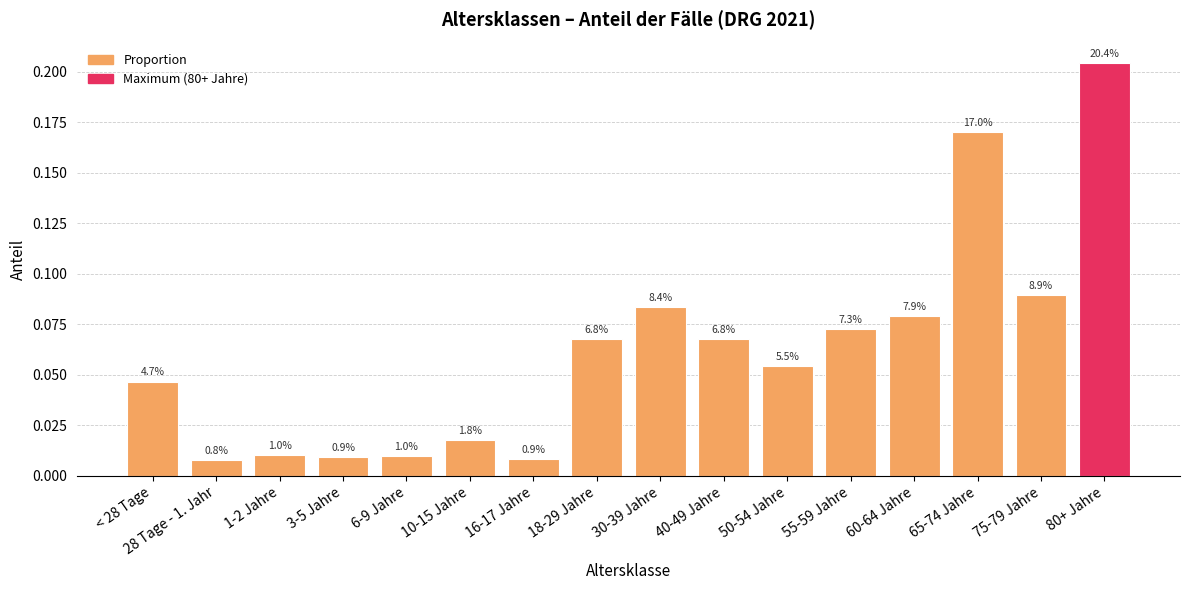

Are the bars grouped side by side (vs. stacked)?

No